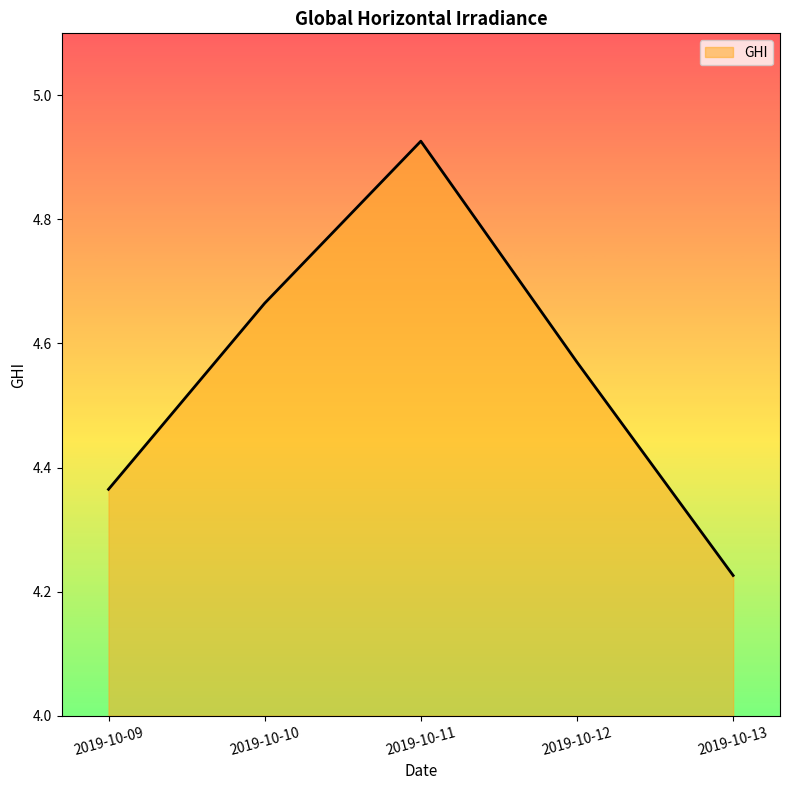

True or false: the data shows 6.5 at 2019-10-13.

False